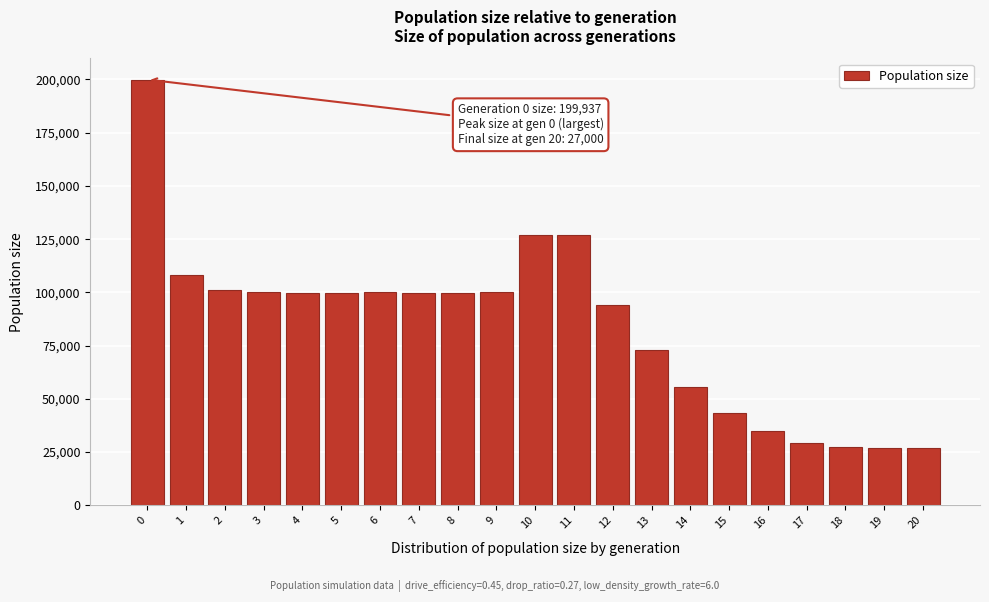

What is the sum of the values at 5 and 17?

129219